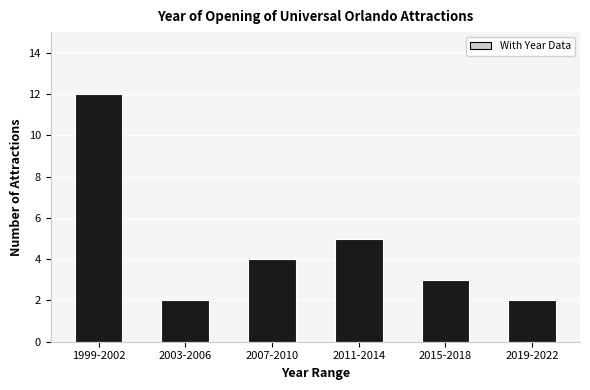

Reading left to right, transcribe all the data shown in this chart.

1999-2002=12	2003-2006=2	2007-2010=4	2011-2014=5	2015-2018=3	2019-2022=2